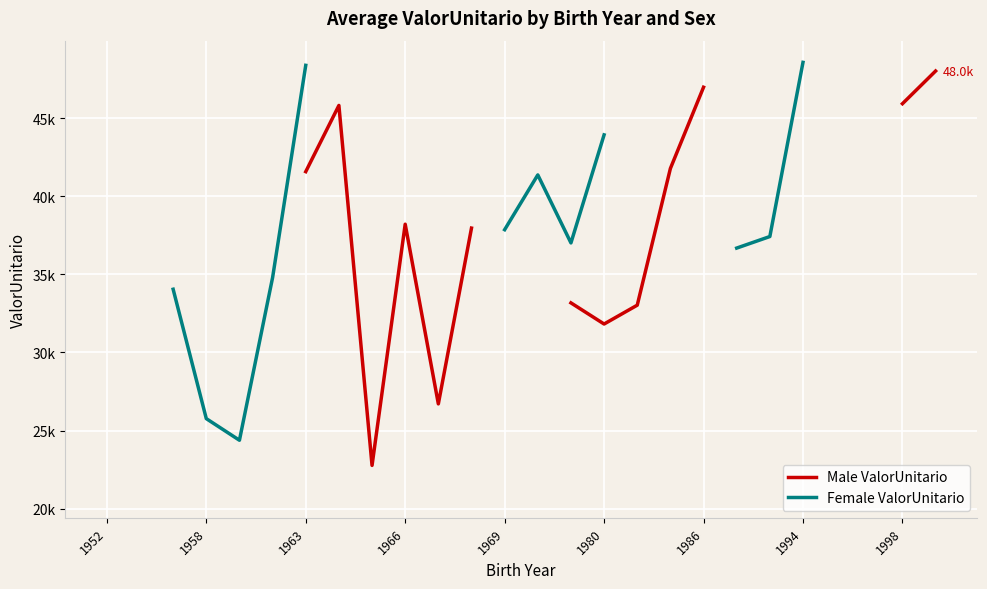

True or false: Male ValorUnitario and Female ValorUnitario intersect in this chart.

False